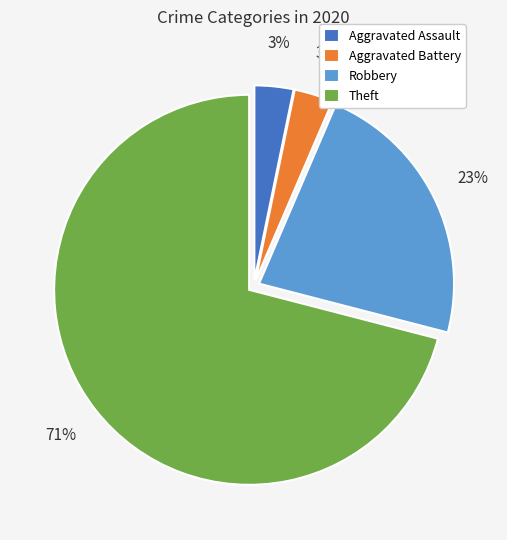

What is the largest slice in the pie chart?

Theft